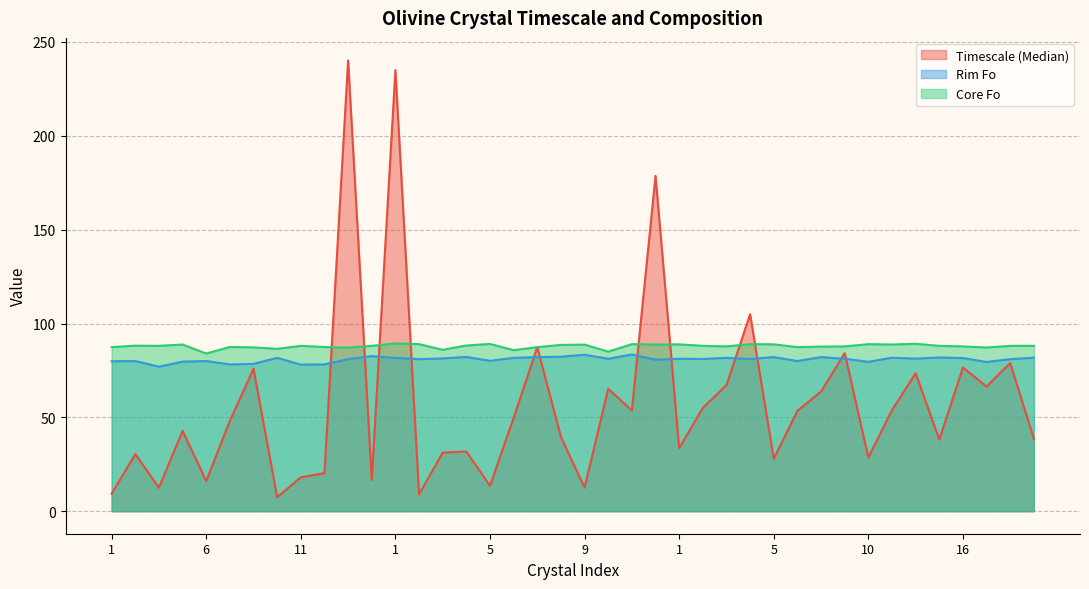

Is the value of Rim Fo at 1 greater than the value of Timescale (Median) at 1?

Yes